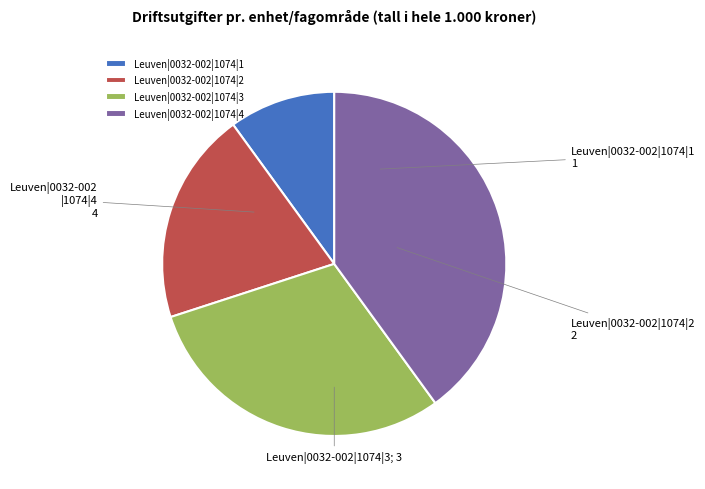

The Leuven|0032-002|1074|2 slice represents 20% of the pie. True or false?

True